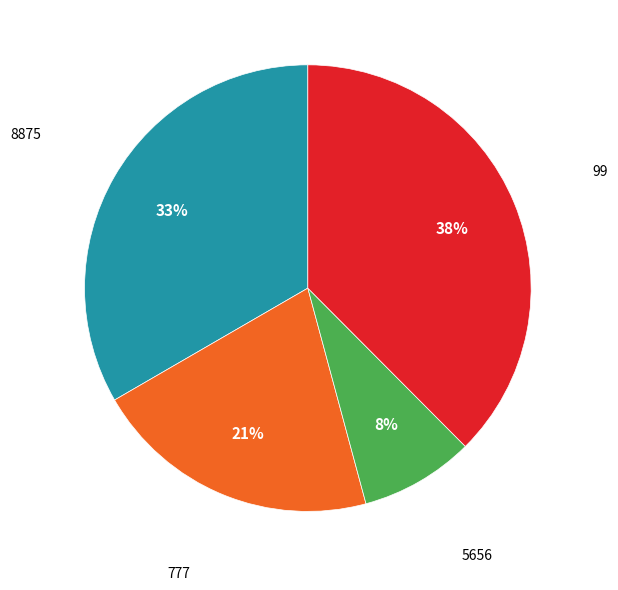

Does any single category account for the majority?

No